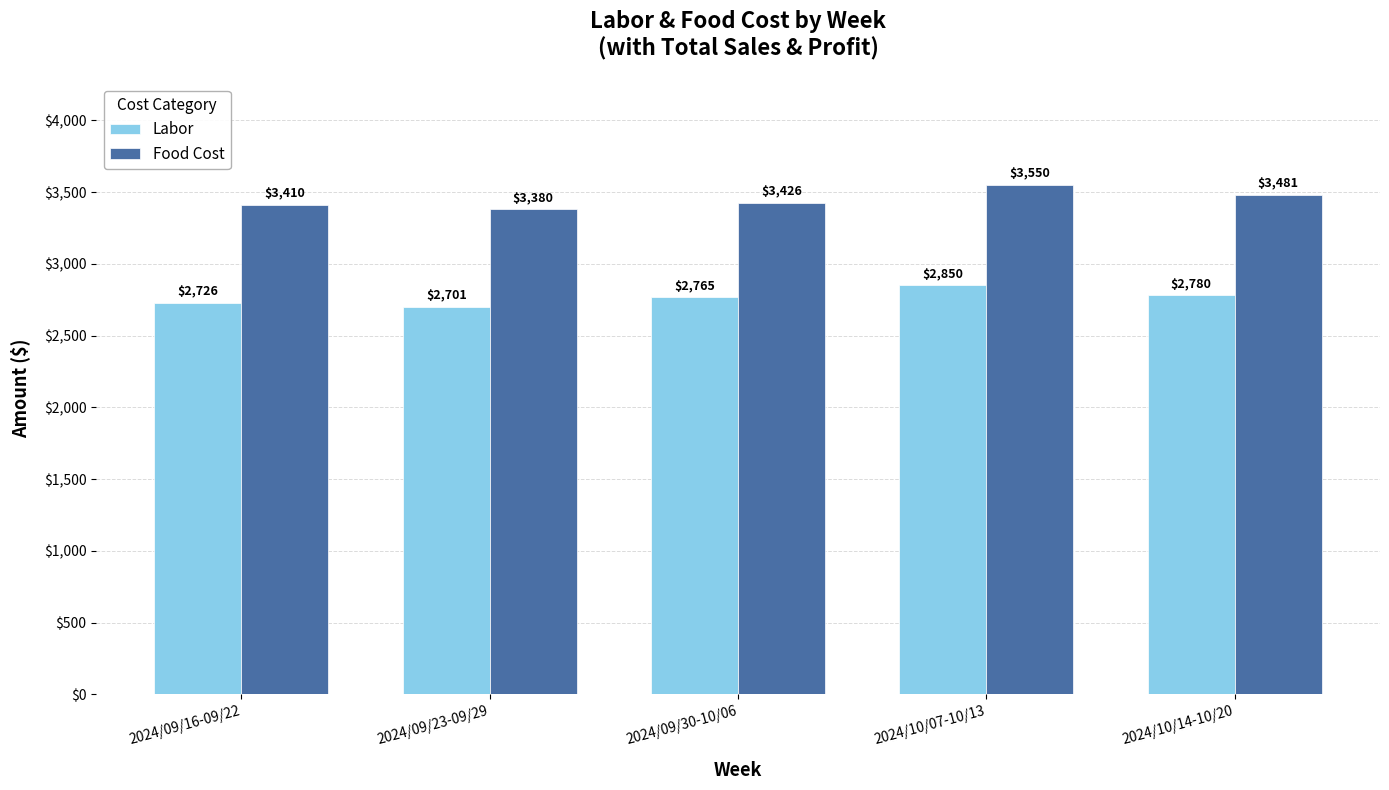

Are the bars horizontal?

No